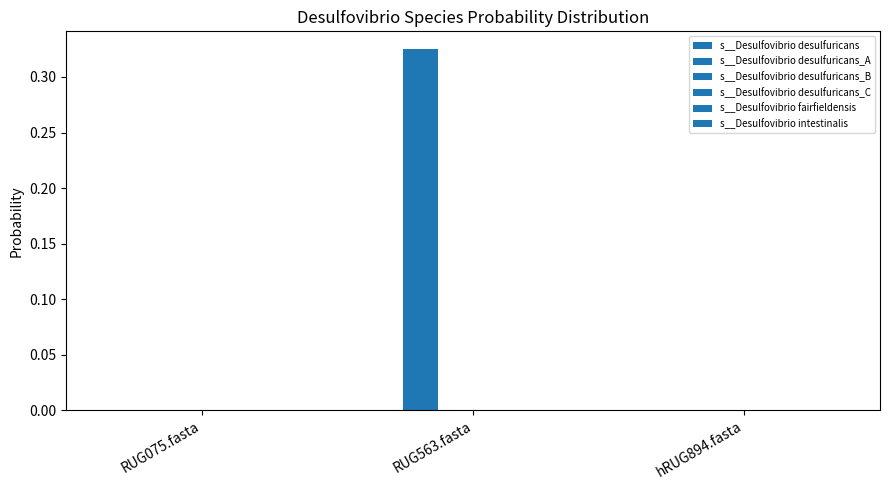

How many distinct data groups are displayed?

6